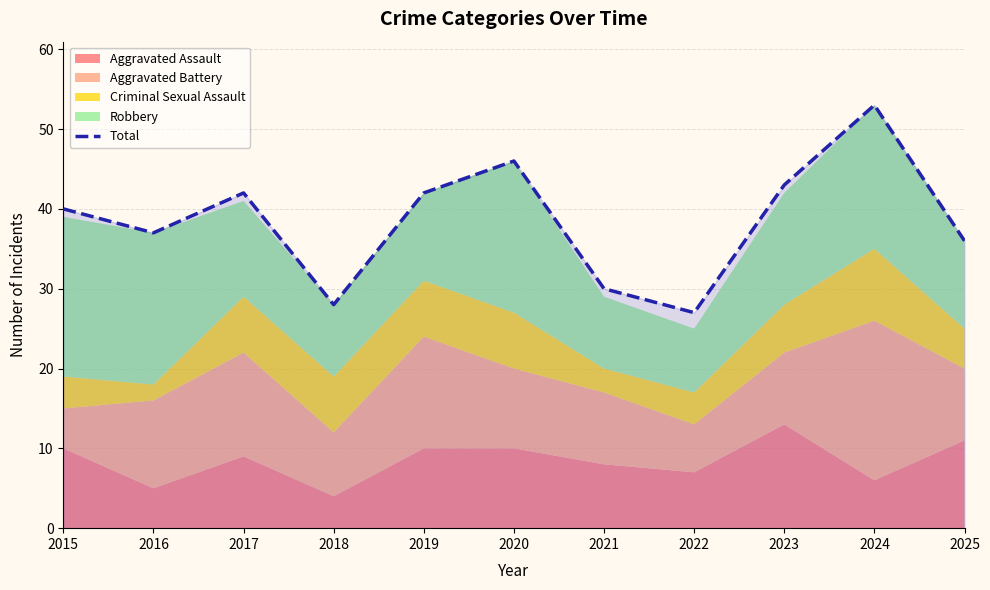

What is the approximate value at 2020, to the nearest 10?

50